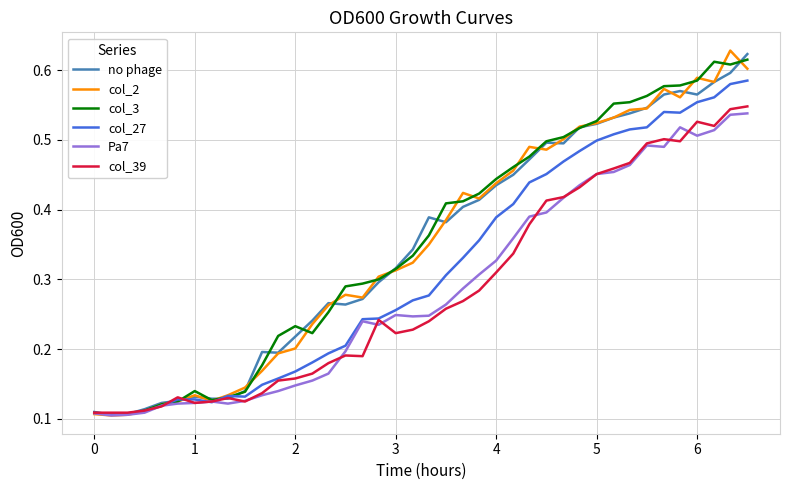

What are all the series names shown in the legend?

no phage, col_2, col_3, col_27, Pa7, col_39